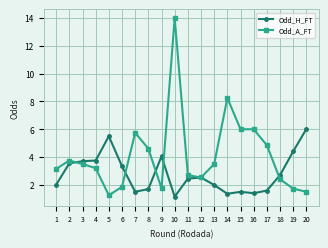

Which series has the widest spread of values?

Odd_A_FT